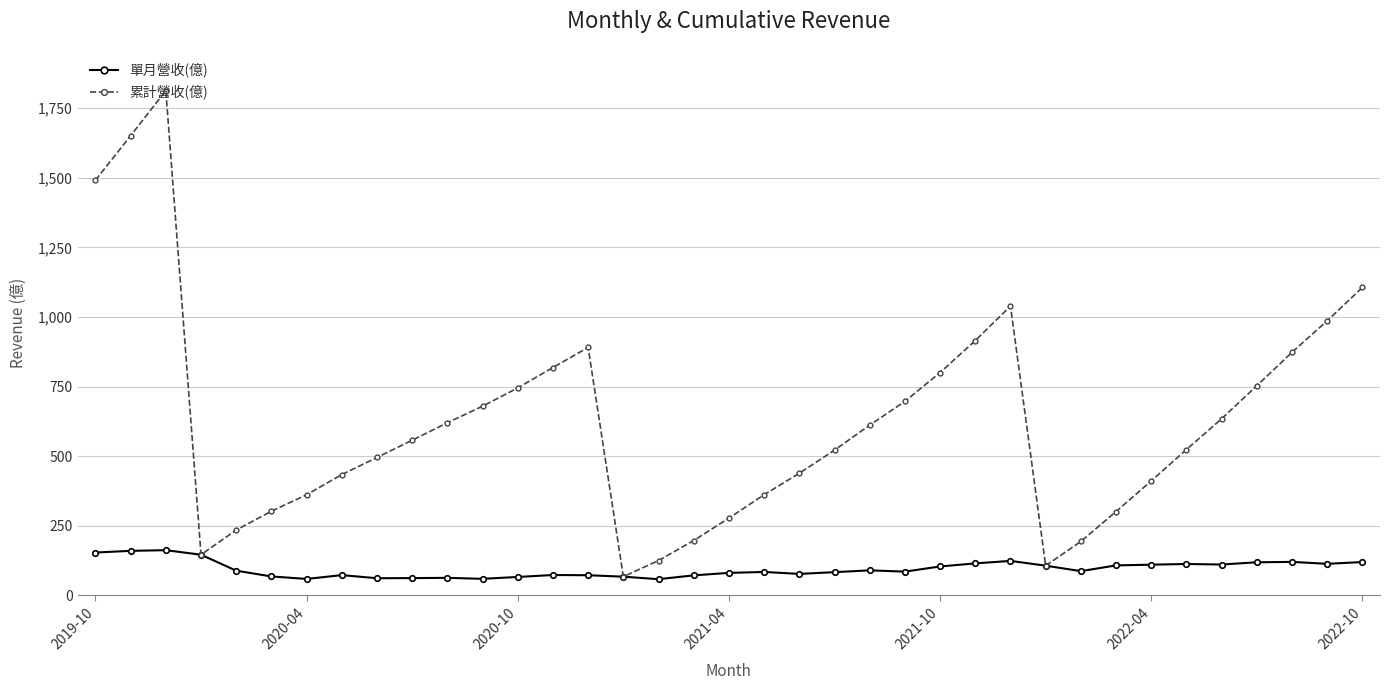

In 單月營收(億), how many points are lower than both neighbors (excluding endpoints)?

9